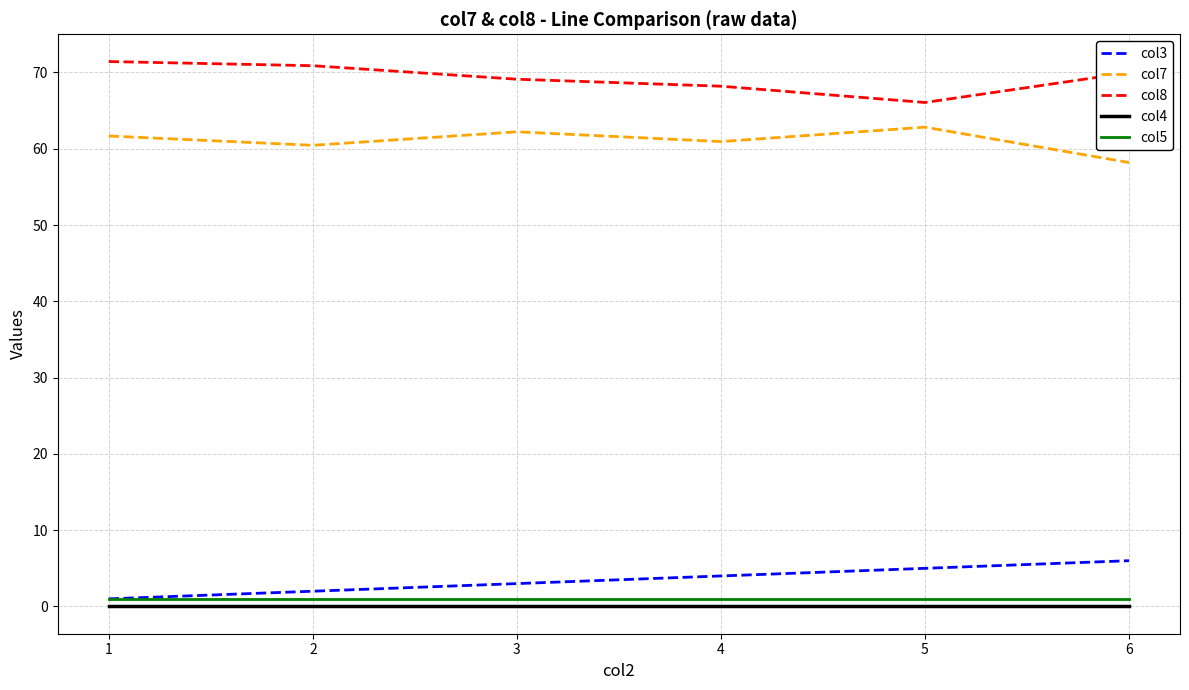

What are all the series names shown in the legend?

col3, col7, col8, col4, col5